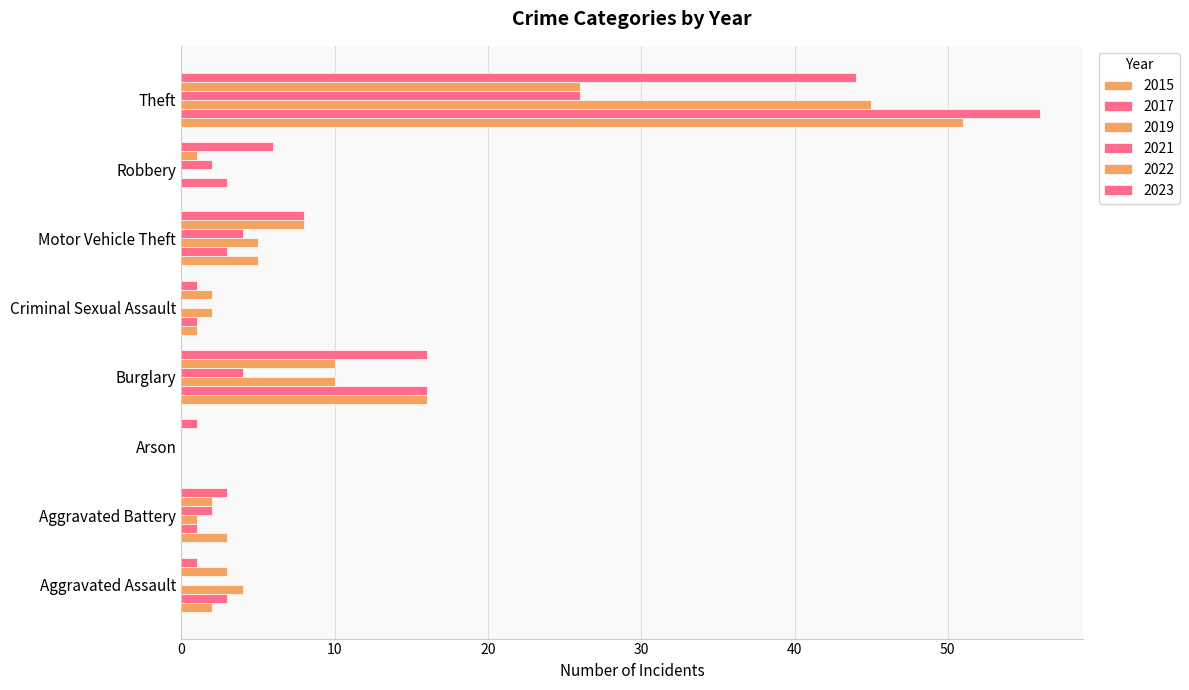

Which label corresponds to the smallest value in the chart?

Arson